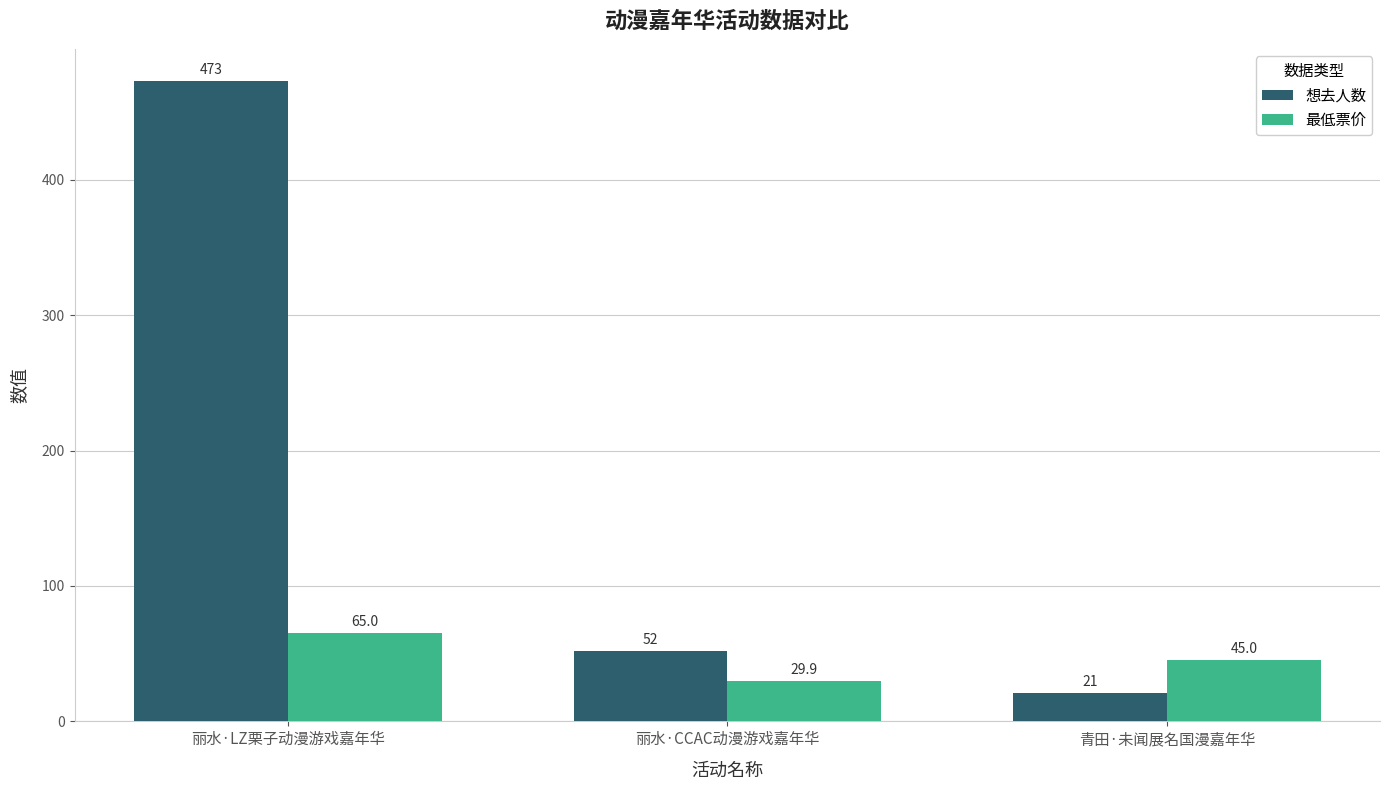

What is the difference between the 最低票价 values at 丽水·CCAC动漫游戏嘉年华 and 丽水·LZ栗子动漫游戏嘉年华?

35.1